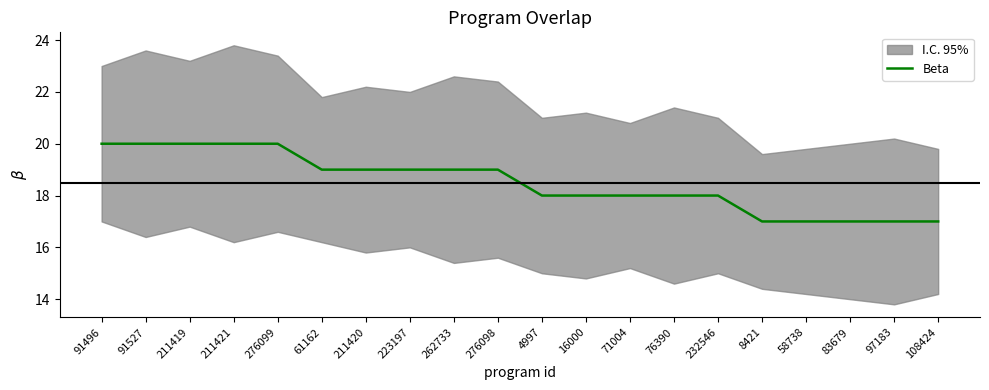

What is the sum of the values at 91527 and 71004?

38